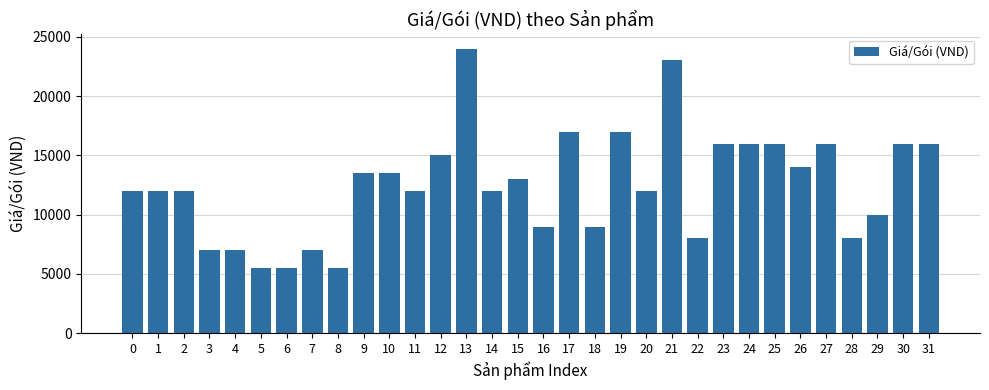

At which category does the chart reach its peak across all series?

13